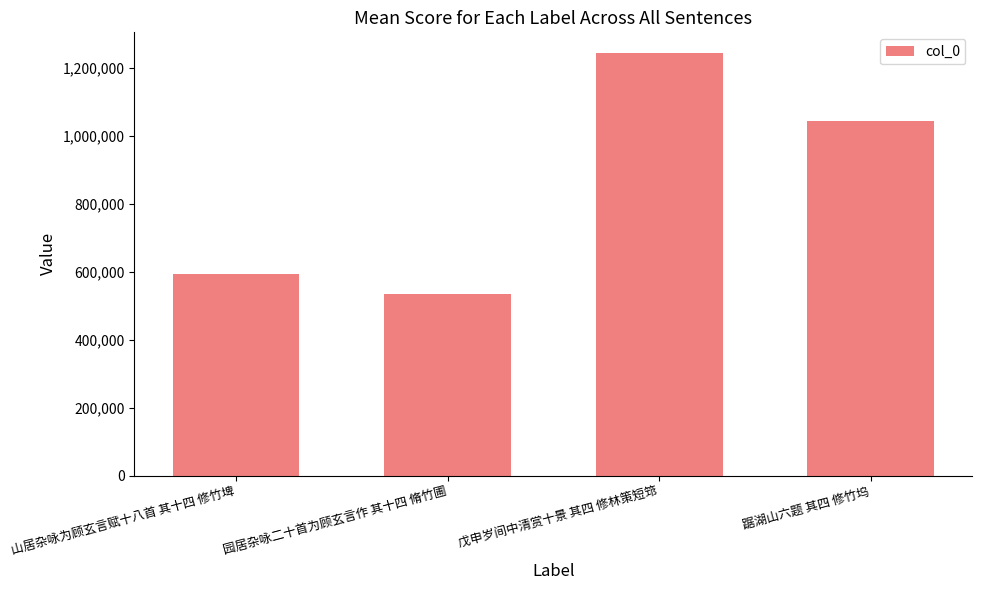

Reading right to left, transcribe all the data shown in this chart.

踞湖山六题 其四 修竹坞=1043943	戊申岁间中清赏十景 其四 修林策短筇=1243011	园居杂咏二十首为顾玄言作 其十四 脩竹圃=534114	山居杂咏为顾玄言赋十八首 其十四 修竹埤=593473